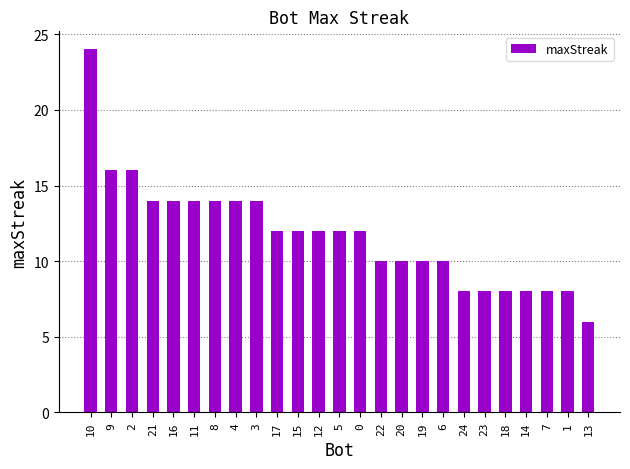

What position from the right is 3?

17